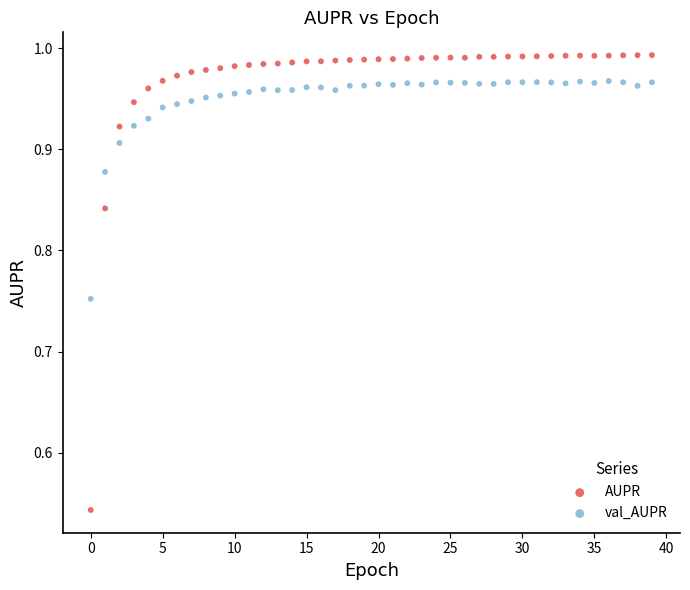

Which series contains the lowest Y value?

AUPR